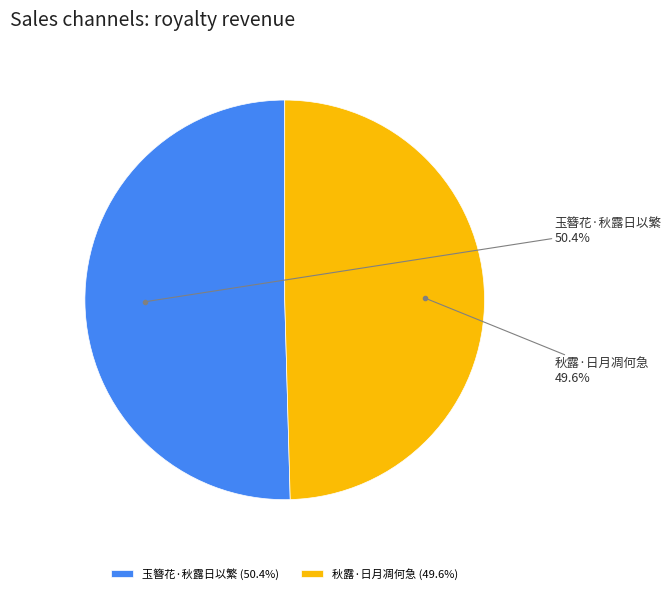

Rank the categories by value from lowest to highest.

秋露·日月凋何急, 玉簪花·秋露日以繁